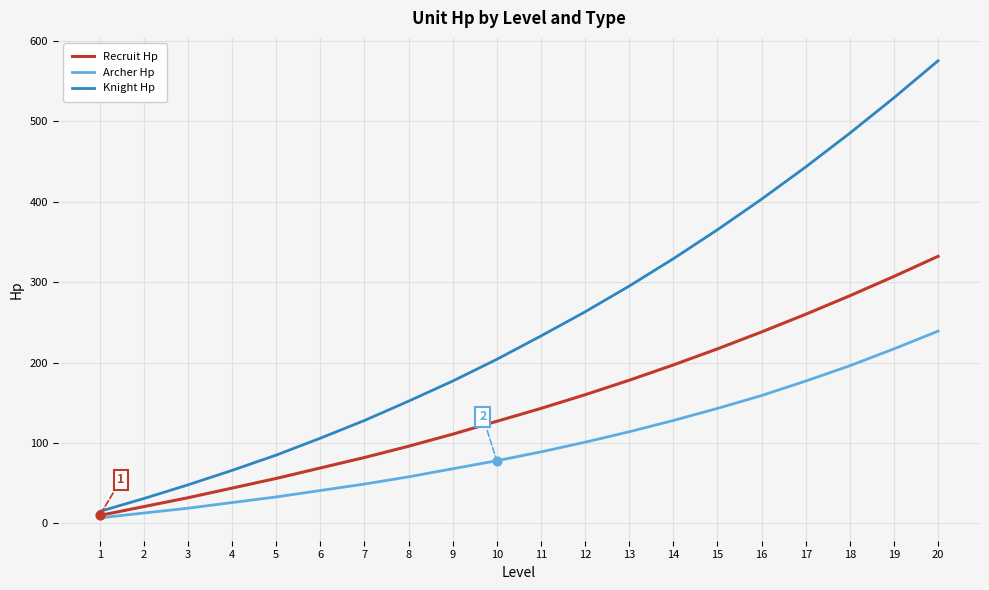

Which series has the largest total across all categories?

Knight Hp